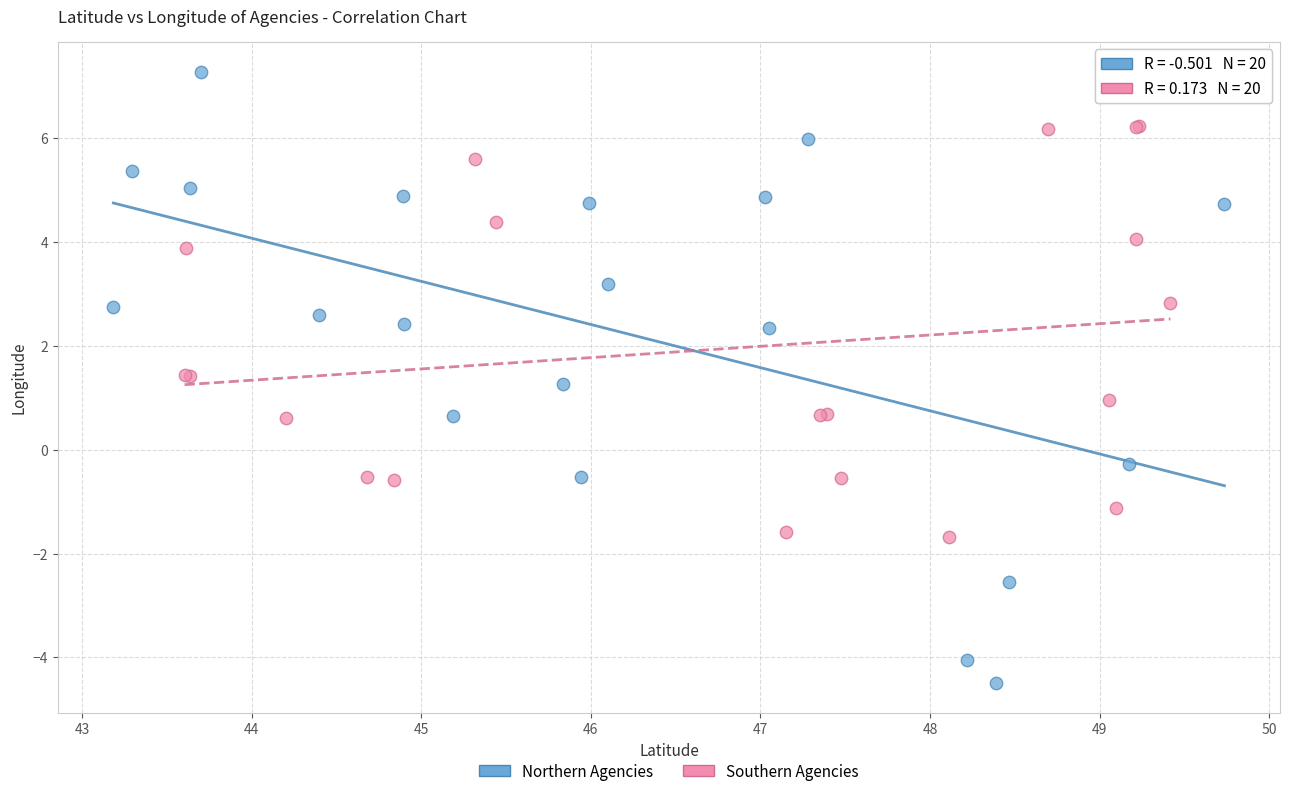

Which series contains the lowest Y value?

Northern Agencies